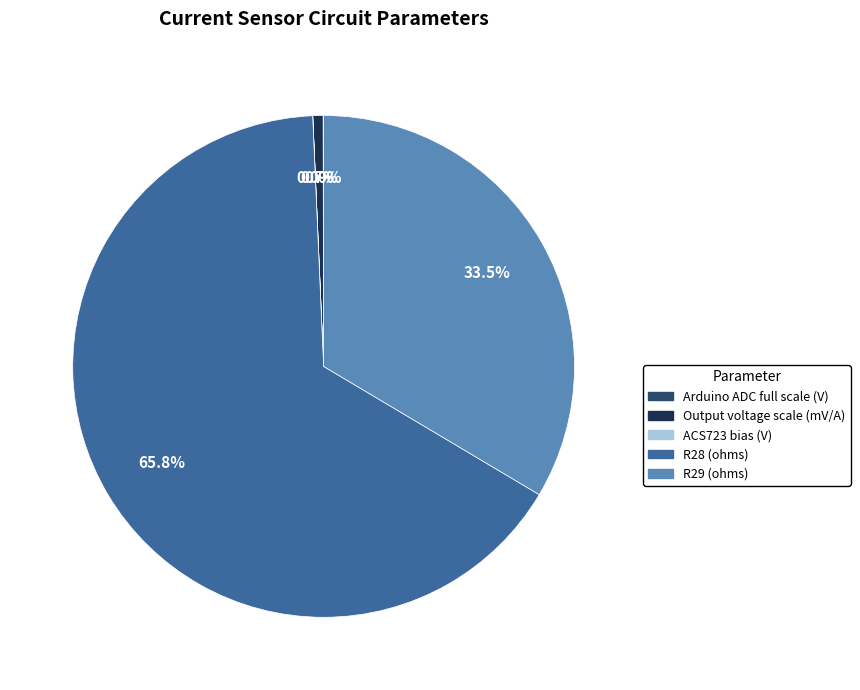

Approximately how many times larger is the value at R28 (ohms) compared to R29 (ohms)?

2.0